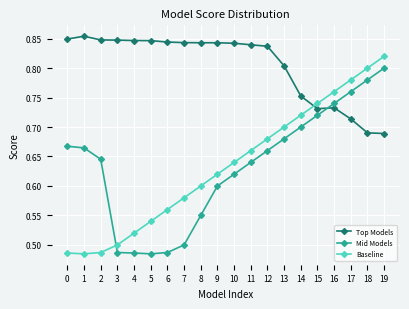

How many distinct data groups are displayed?

3